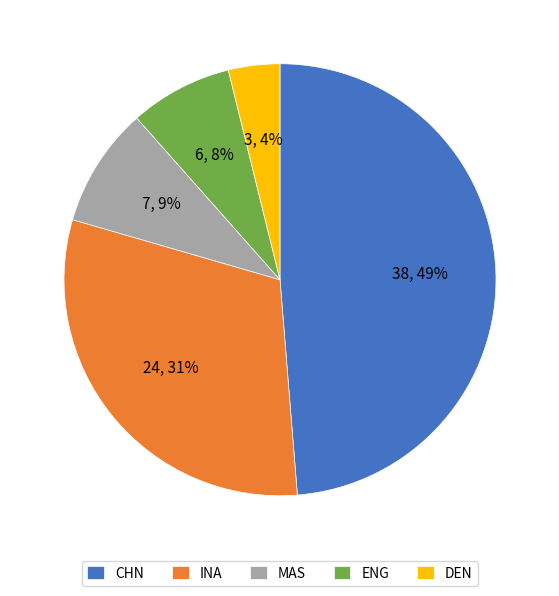

To the nearest percent, what portion does ENG represent?

8%